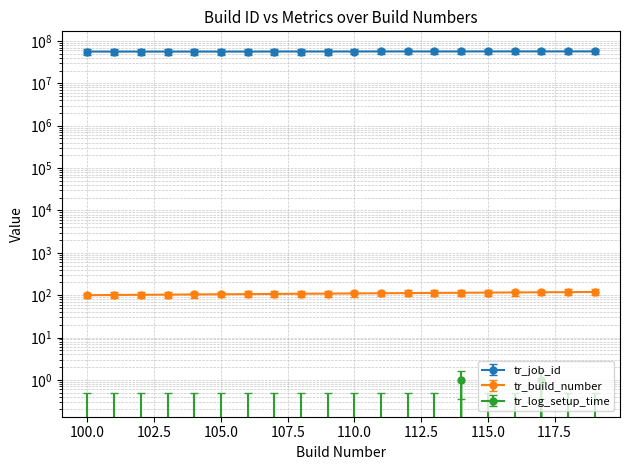

At which label does tr_build_number reach its peak?

119